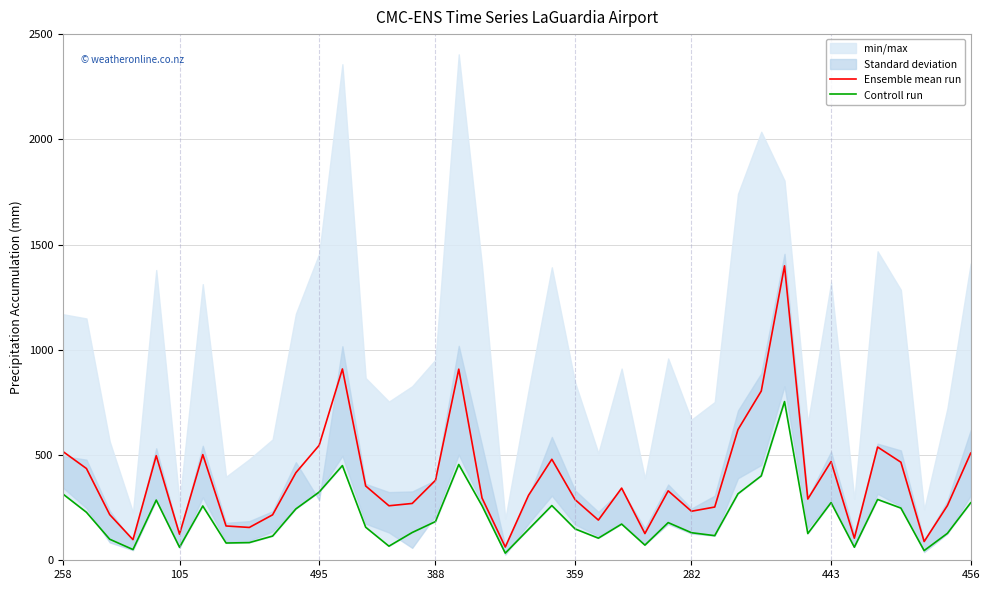

What is the difference between the second highest and second lowest values in the Ensemble mean run series?

820